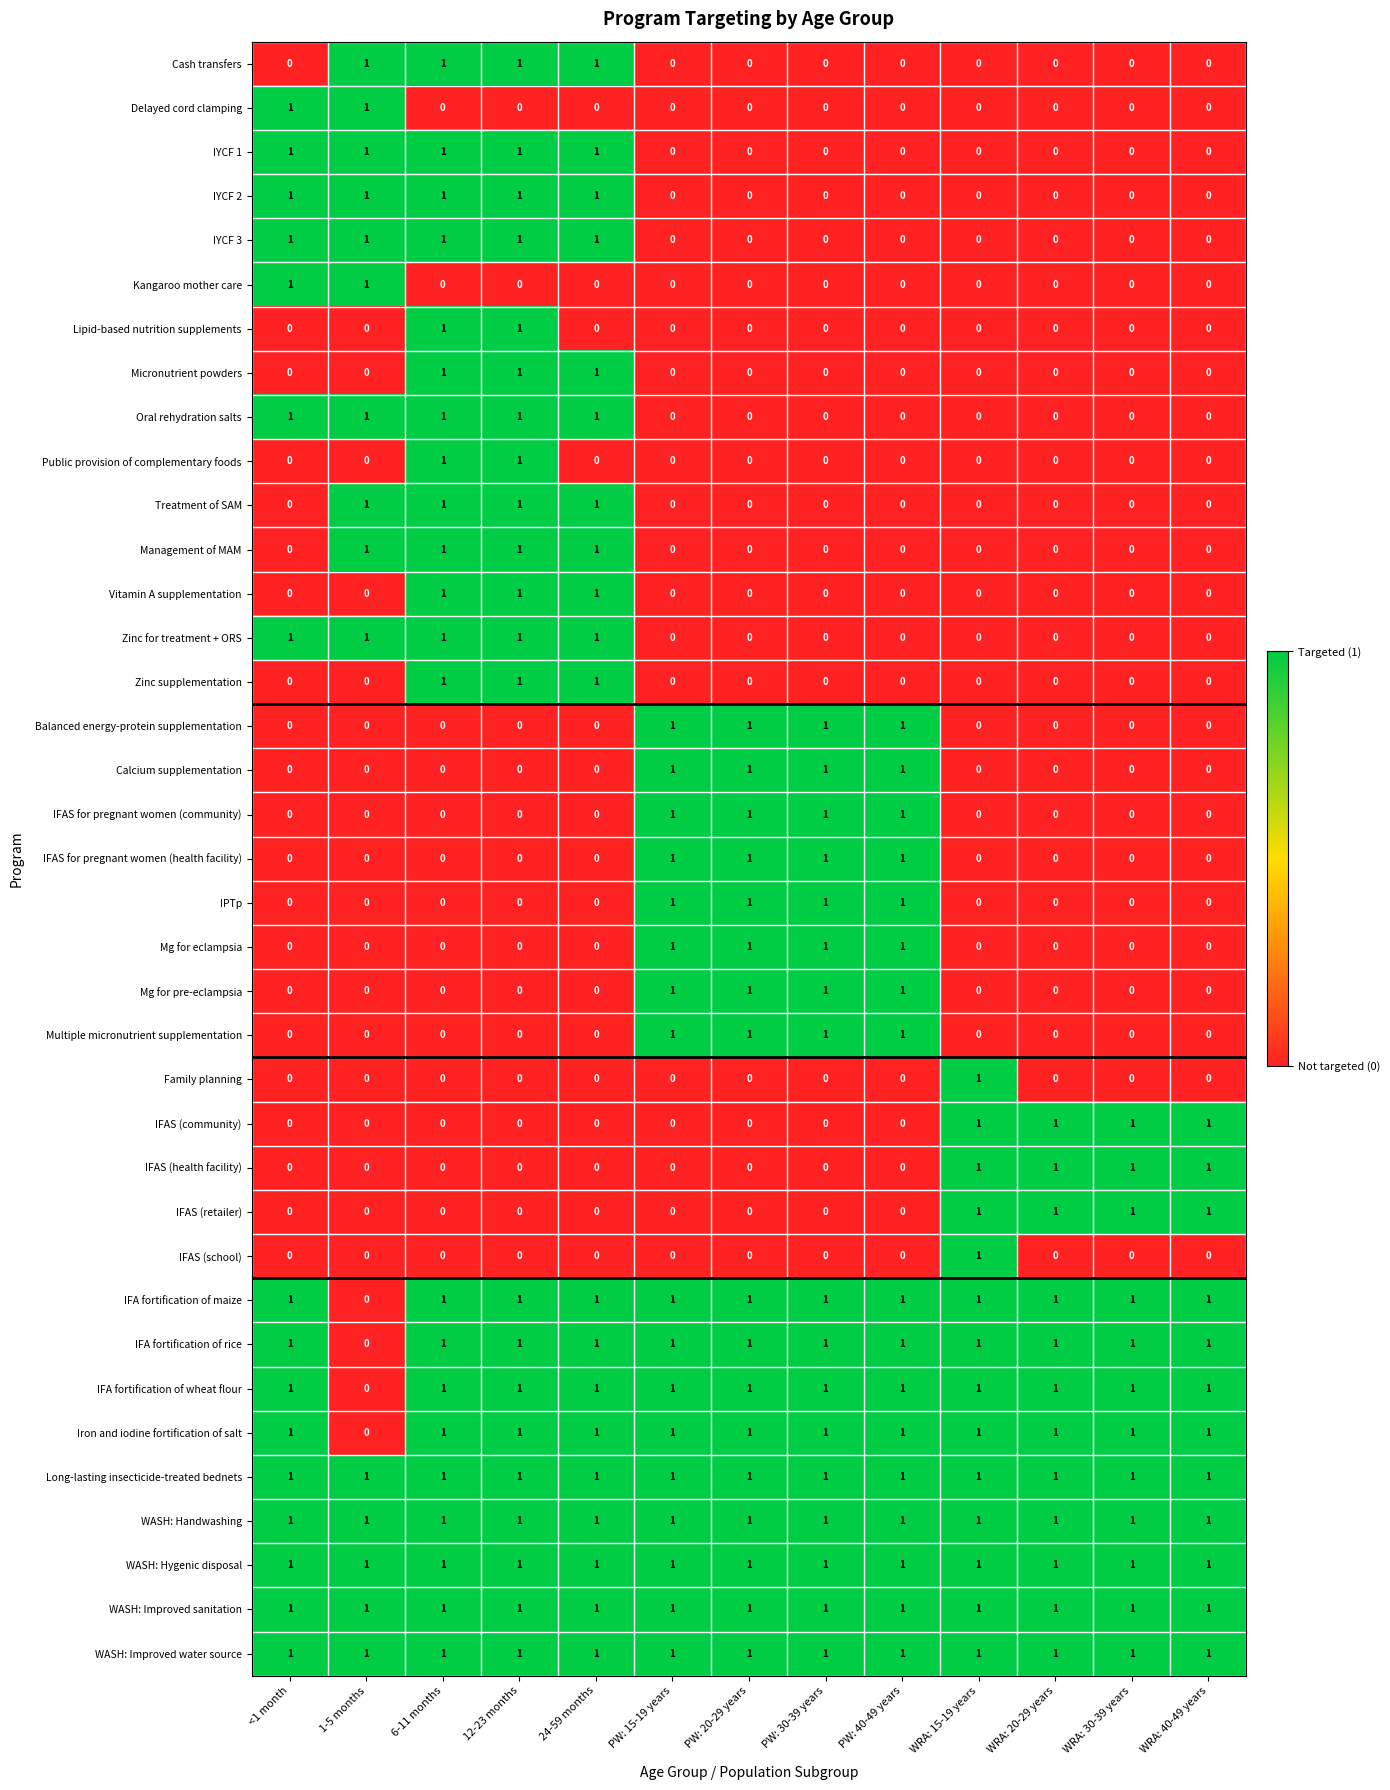

The value of Iron and iodine fortification of salt at PW: 20-29 years is 1. True or false?

True